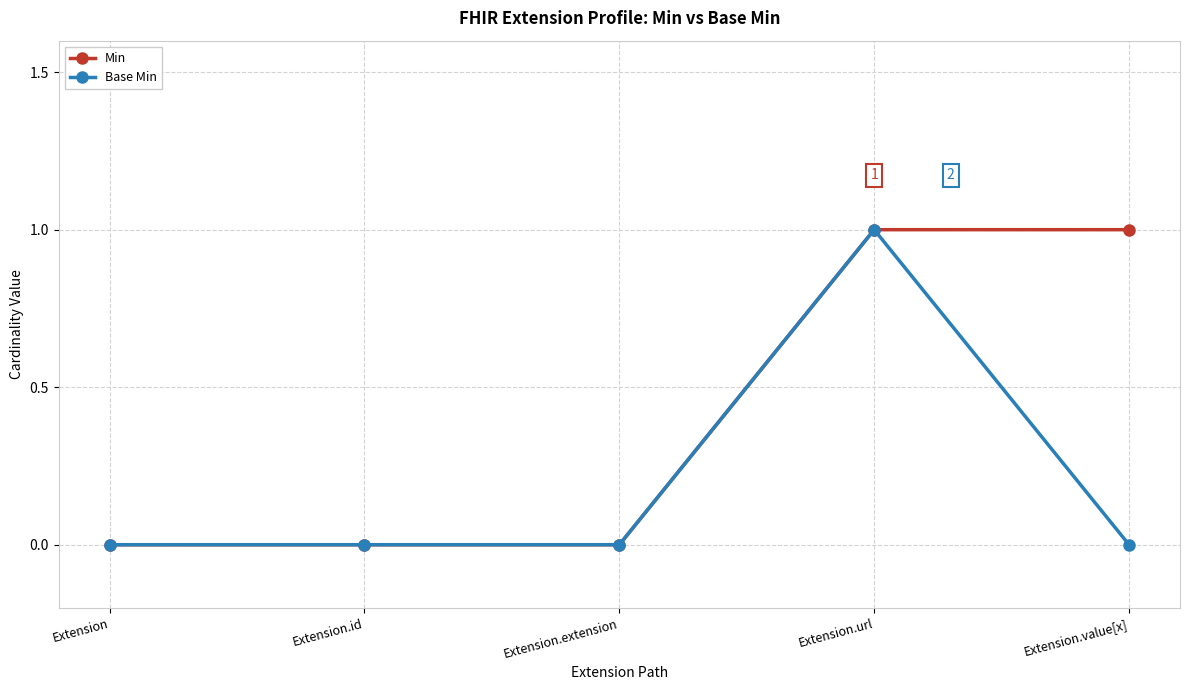

Between Extension.url and Extension.value[x], which series saw the biggest shift?

Base Min